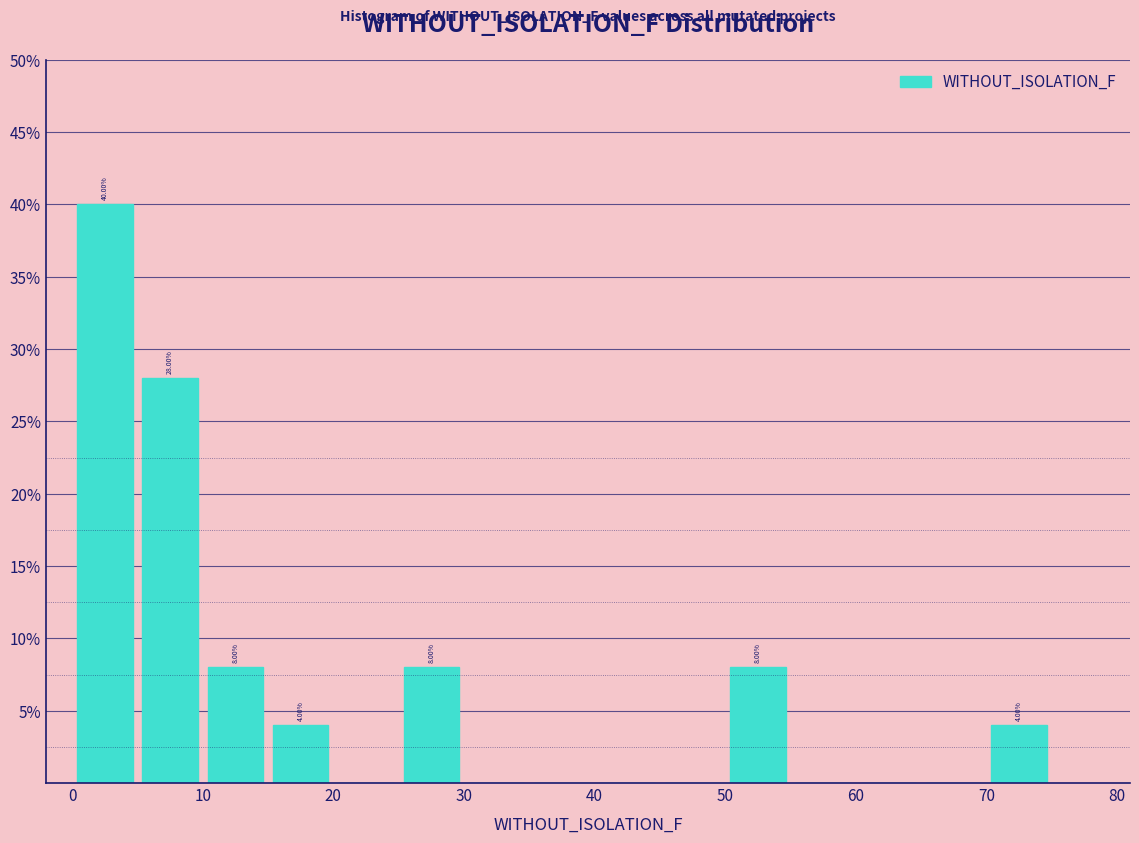

Over which range of the x-axis is the bar tallest?

0 to 5